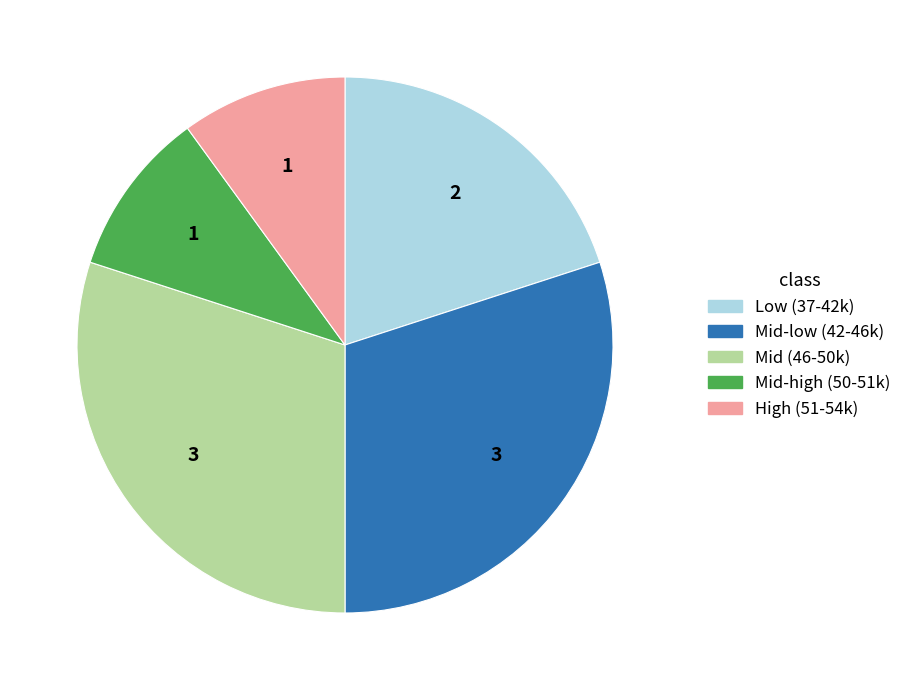

Is there a majority slice in this chart?

No